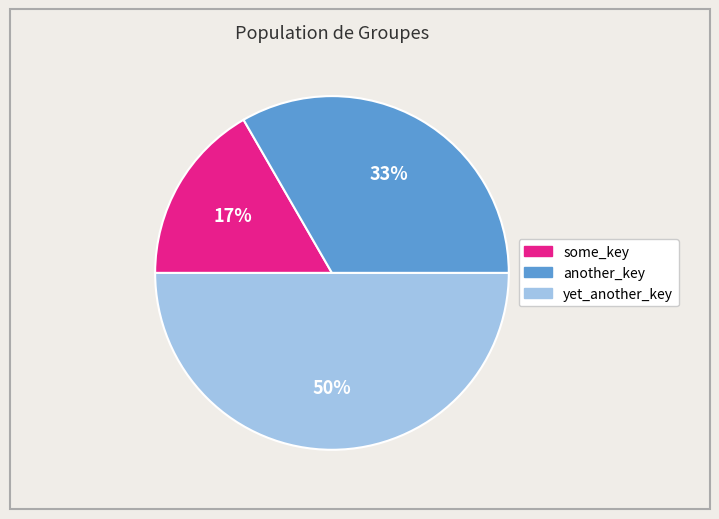

To the nearest percent, what is the difference between the largest and smallest slice percentages?

33%